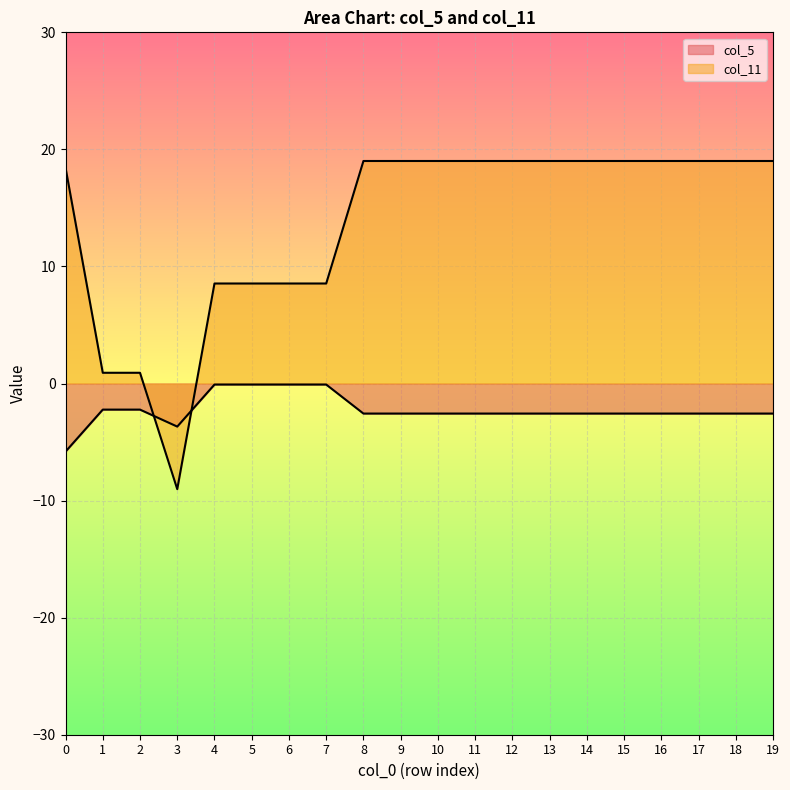

List the labels in order of col_11 value, largest first.

8, 9, 10, 11, 12, 13, 14, 15, 16, 17, 18, 19, 0, 4, 5, 6, 7, 1, 2, 3